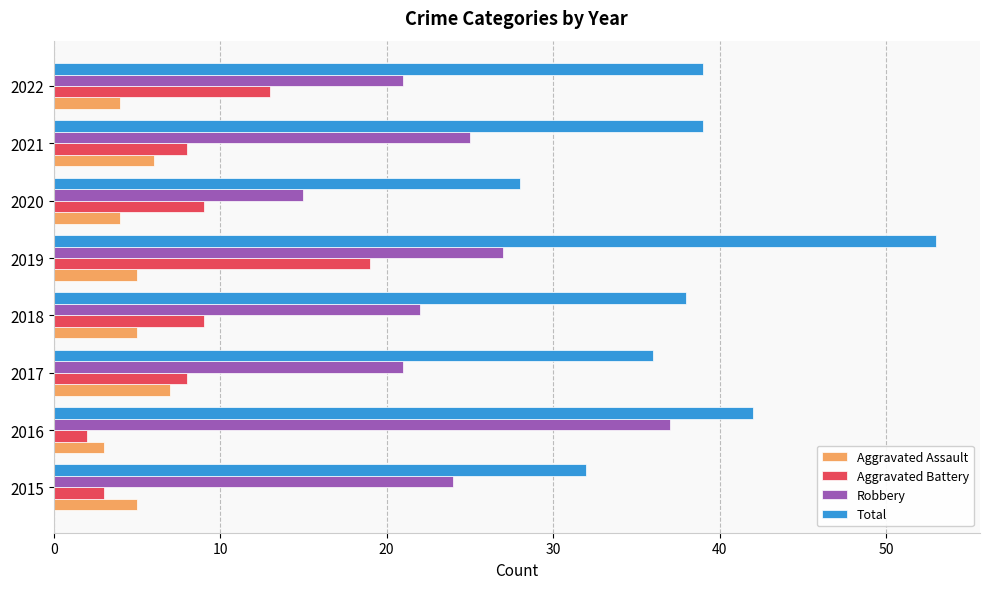

What is the average value of the Aggravated Battery series?

9